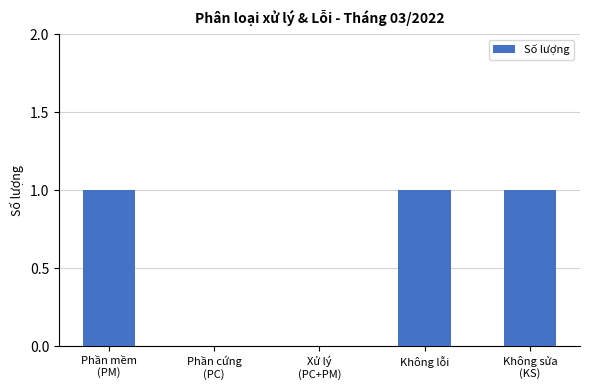

True or false: the data shows 2 at Không lỗi.

False